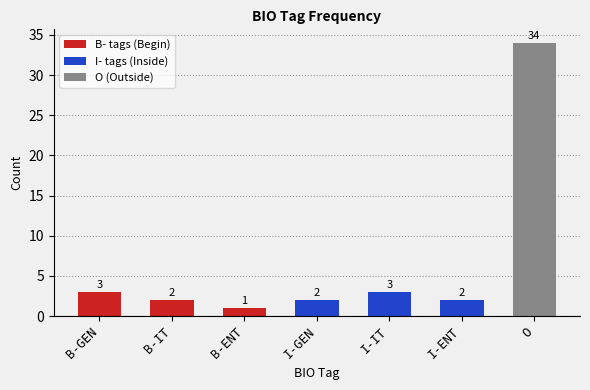

What is the label of the 1st bar from the left?

B-GEN